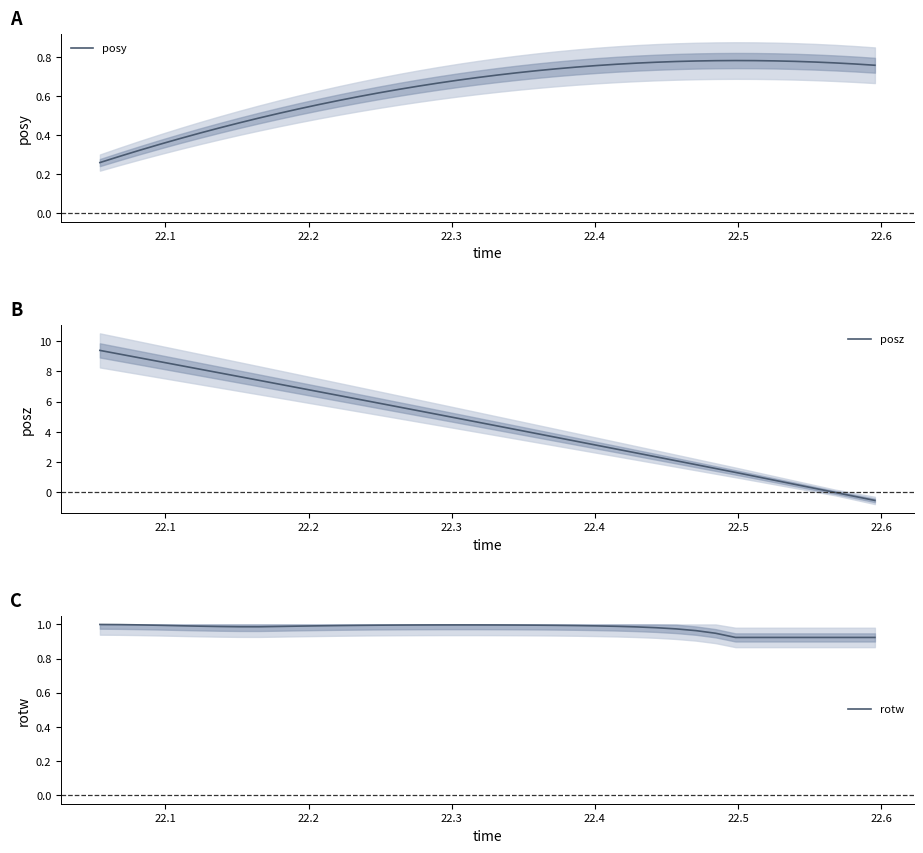

What is the minimum value shown in the chart?

-0.5